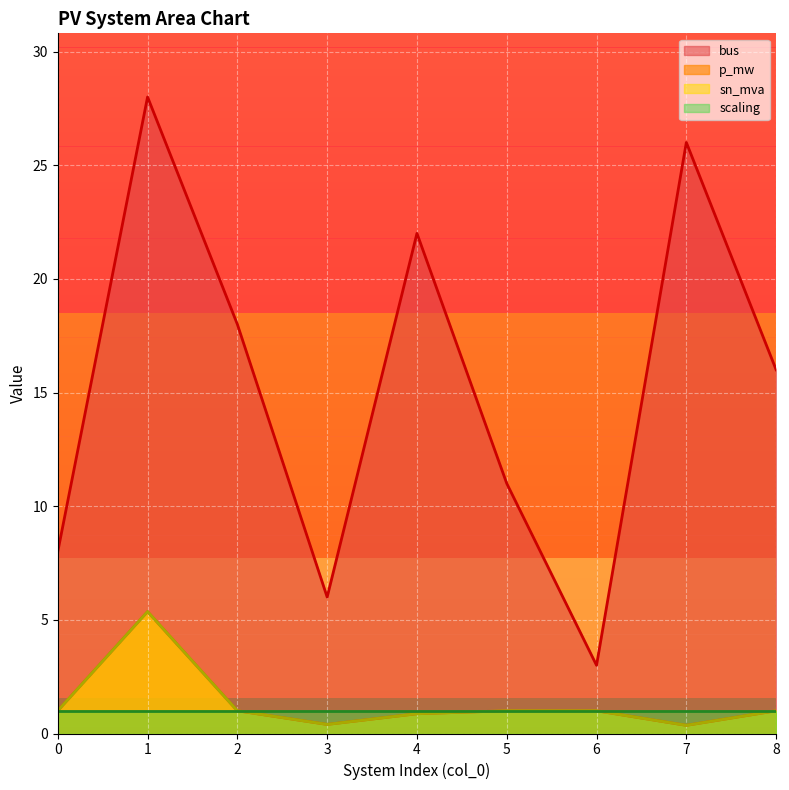

Read the bus value at 7.

26.0